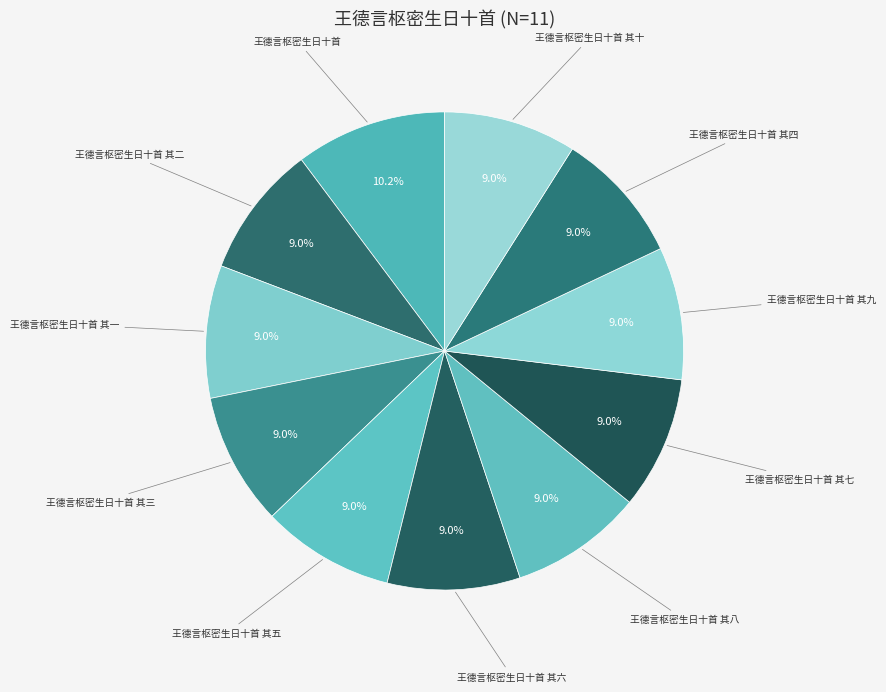

Does 王德言枢密生日十首 其三 account for over 50% of the chart?

No